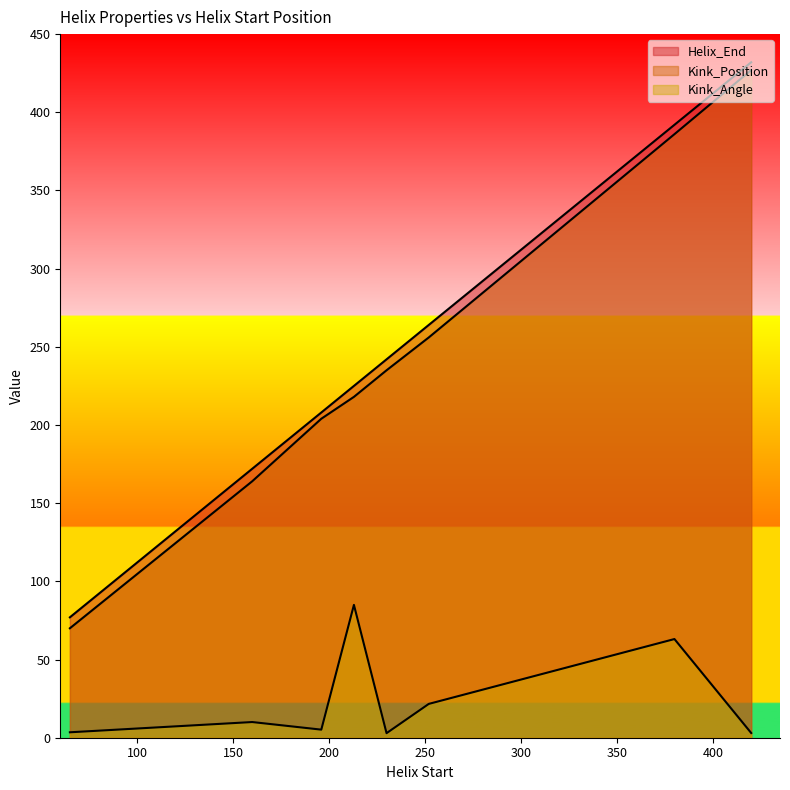

How many lines are shown in the chart?

3